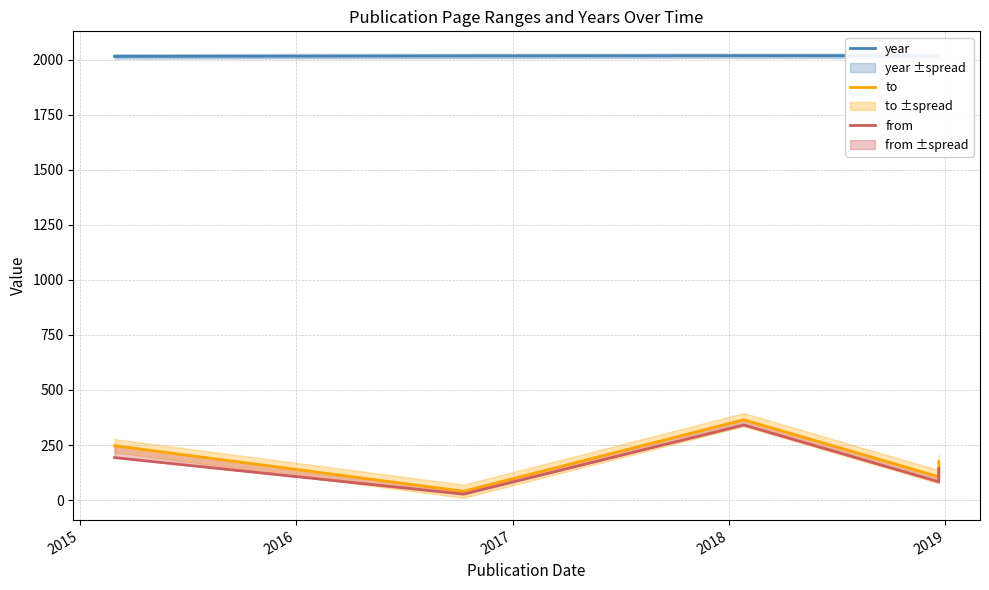

Which series has the largest range (max minus min)?

to